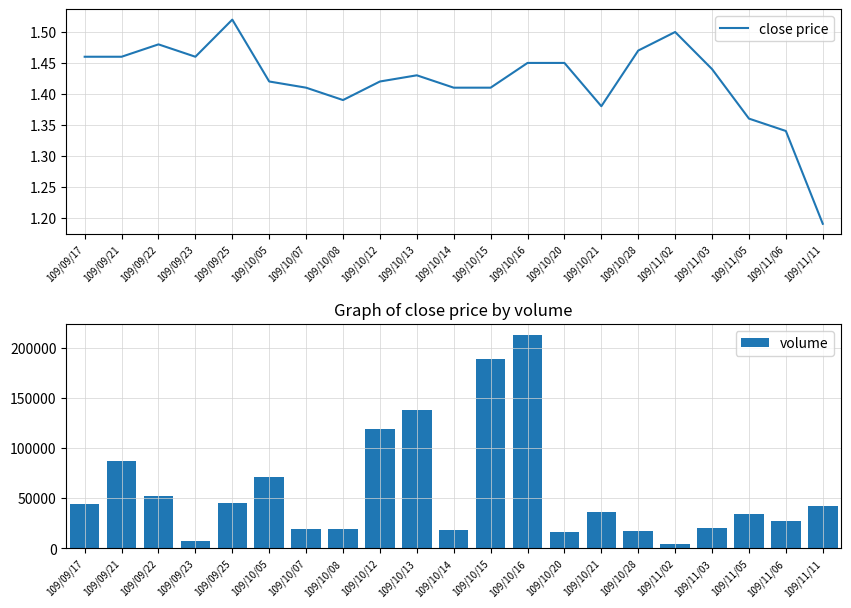

What is the difference between the maximum and second lowest values in the volume series?

205950